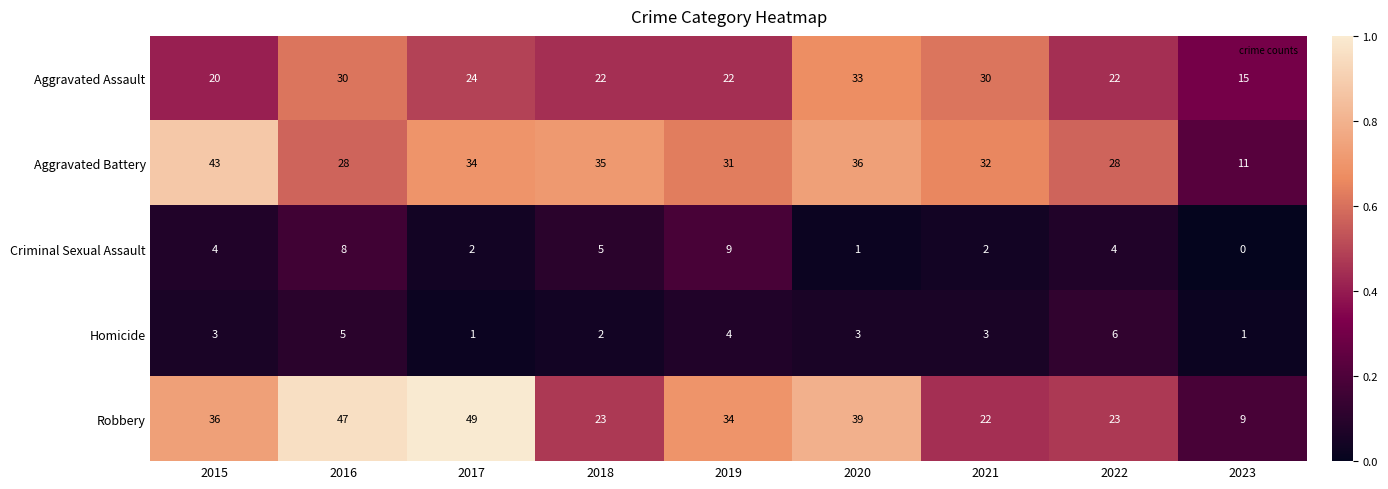

How many distinct data groups are displayed?

5